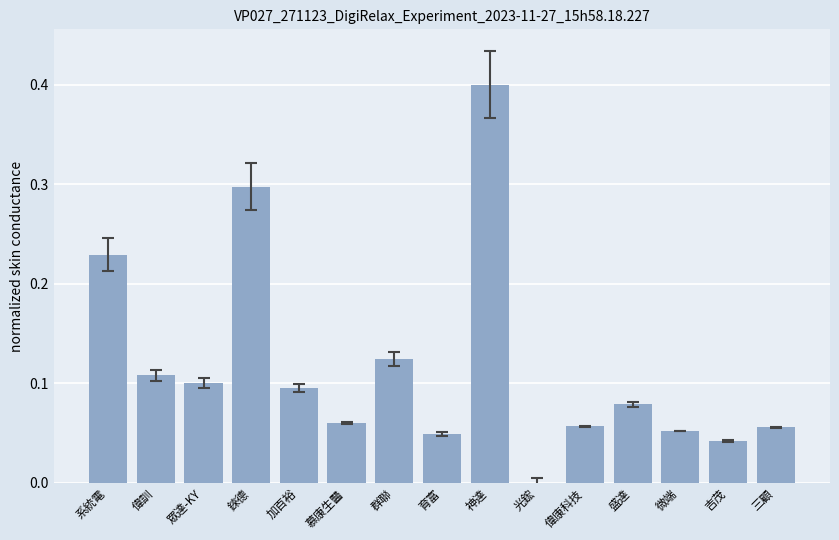

Count the values in the range 0 to 1.

15